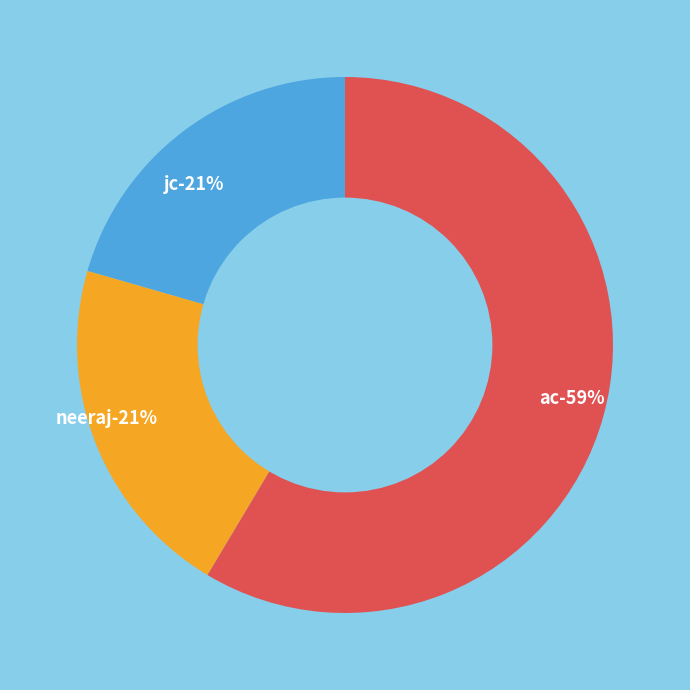

What is the total percentage of neeraj and jc?

41.4%